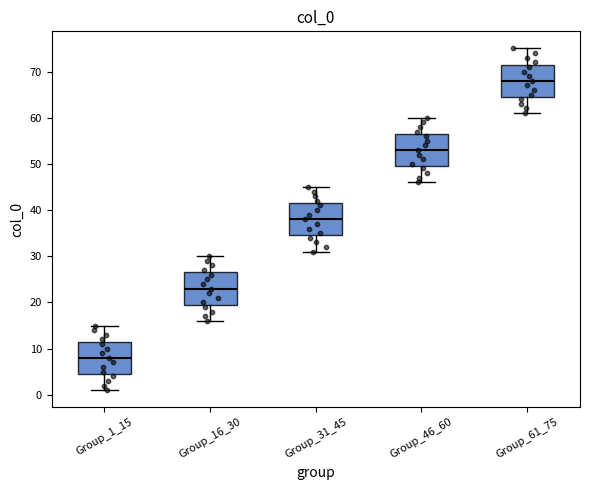

Reading left to right, read every box against the y-axis: the position of its median line, the range the box covers, and the ends of its whiskers. The values are not printed on the chart, so give them approximately, as read against the axis.

Group_1_15: median 8, box 5 to 12, whiskers 1 to 15
Group_16_30: median 23, box 20 to 27, whiskers 16 to 30
Group_31_45: median 38, box 35 to 42, whiskers 31 to 45
Group_46_60: median 53, box 50 to 57, whiskers 46 to 60
Group_61_75: median 68, box 65 to 72, whiskers 61 to 75